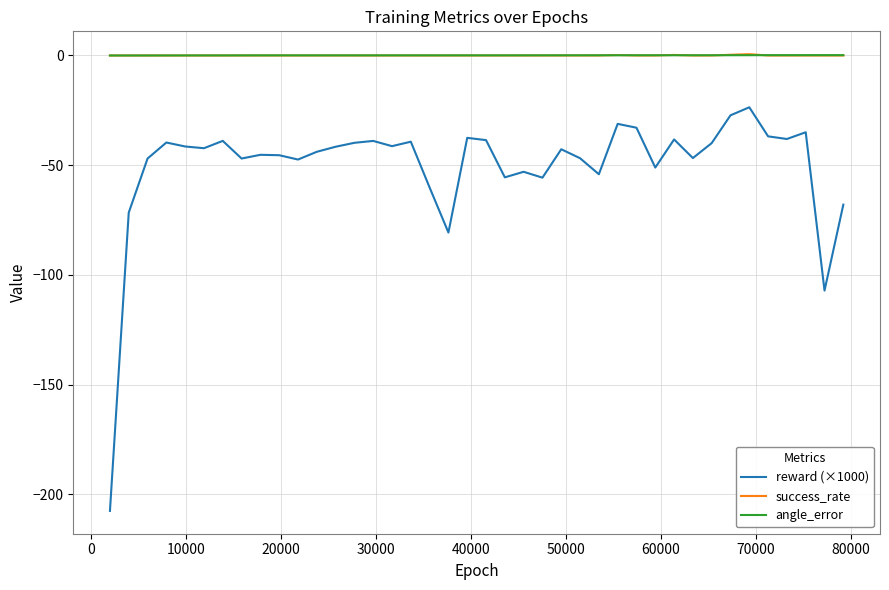

Which series has the largest range (max minus min)?

reward (×1000)